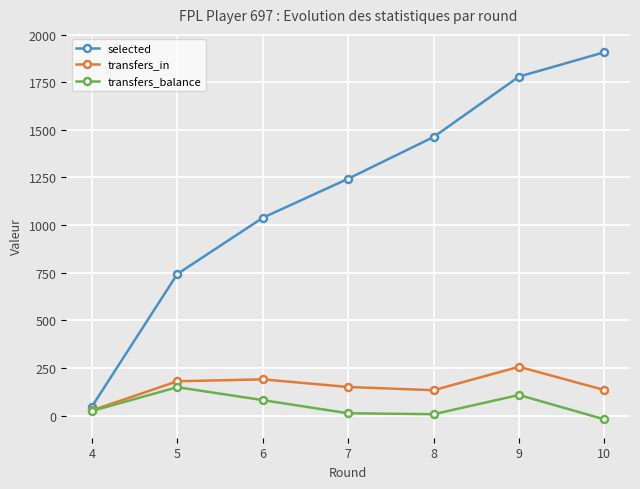

At 5, list the series in order from largest to smallest.

selected, transfers_in, transfers_balance